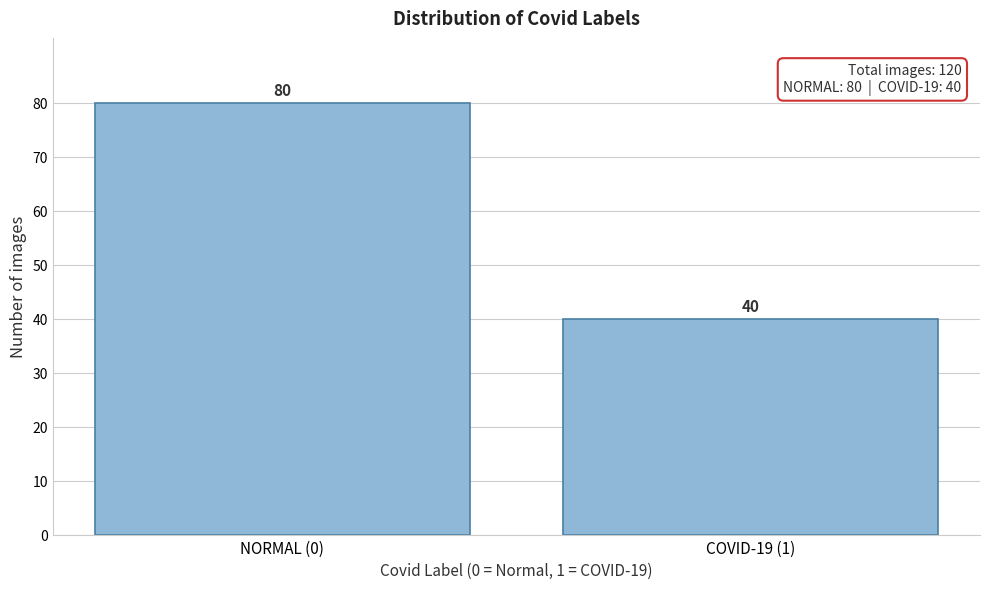

Reading left to right, what are all the values shown in this chart?

NORMAL (0)=80	COVID-19 (1)=40